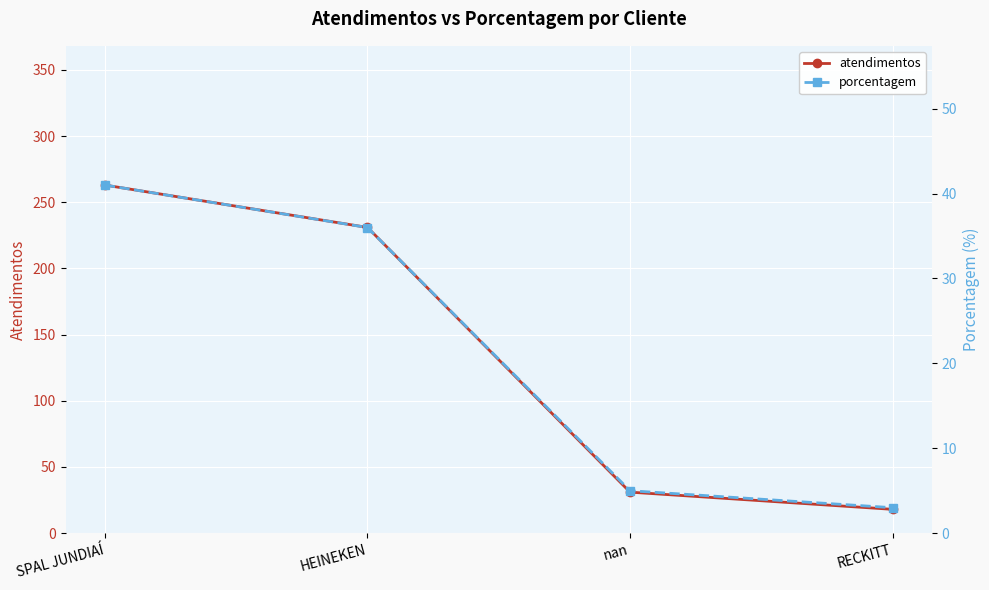

What is the label of the 4th point from the left?

RECKITT